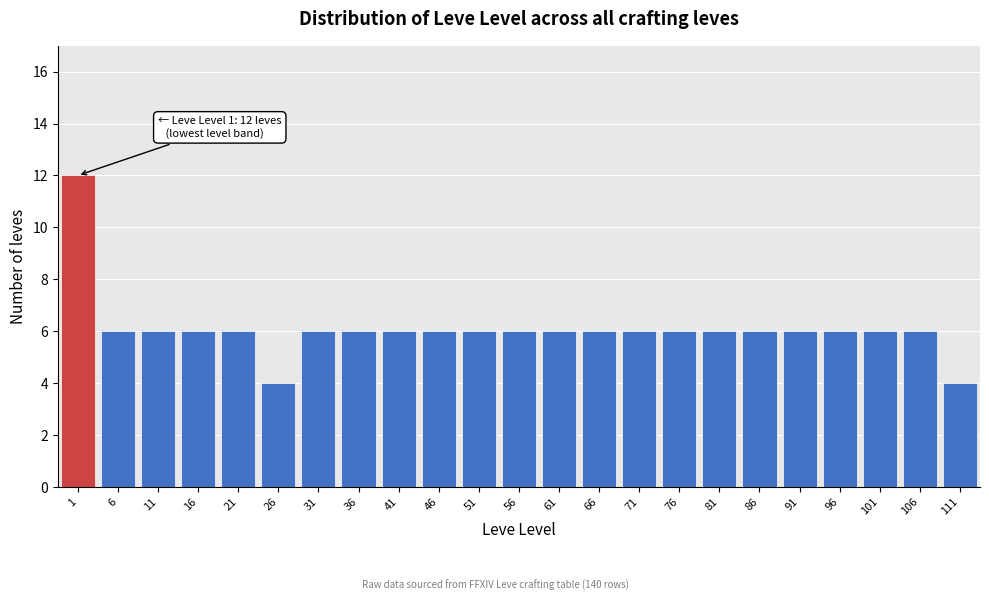

Reading left to right, extract all data points from this chart.

12	6	6	6	6	4	6	6	6	6	6	6	6	6	6	6	6	6	6	6	6	6	4